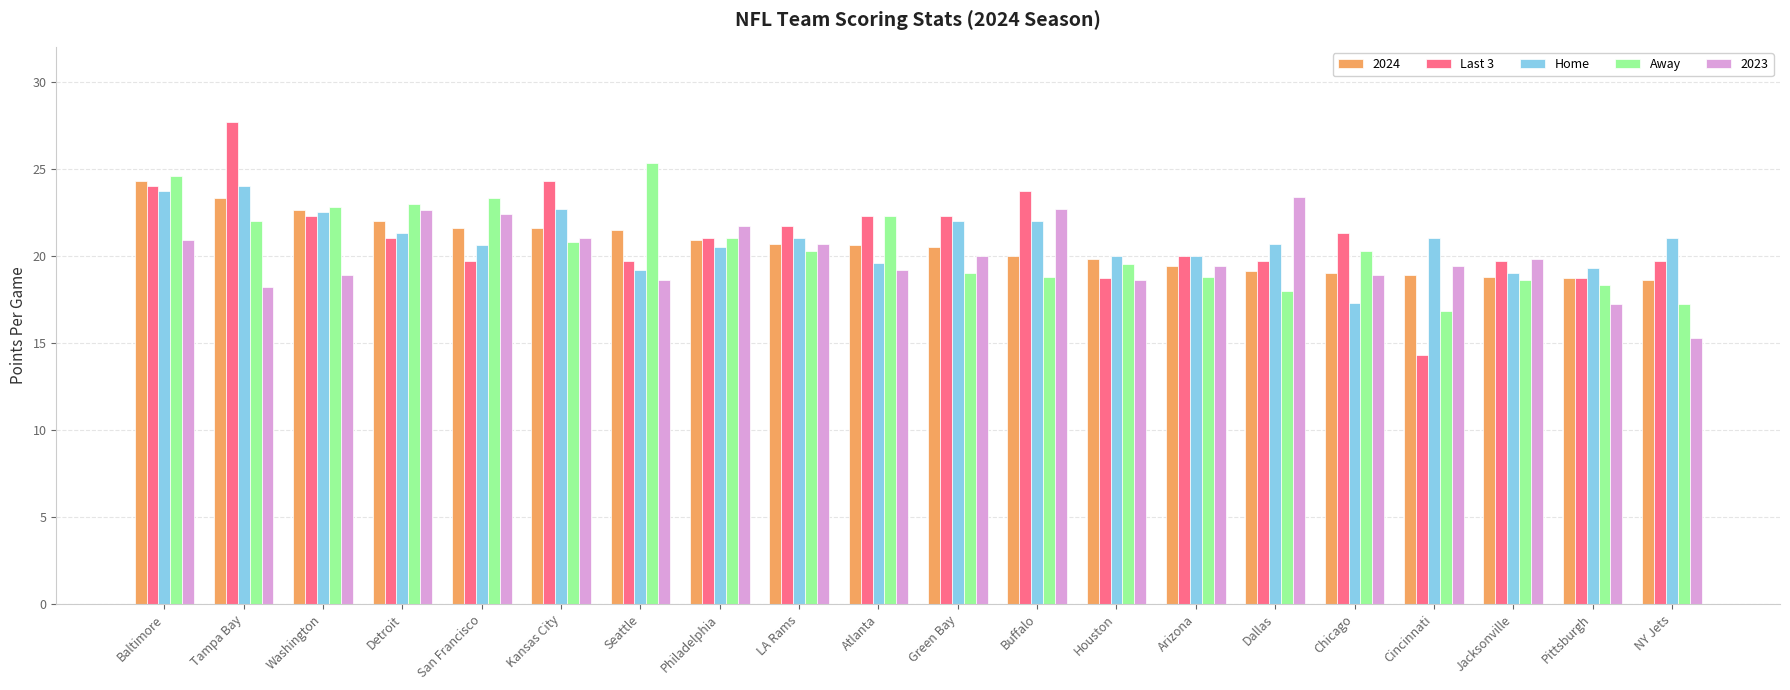

True or false: Last 3 has a value of 13.7 at Philadelphia.

False